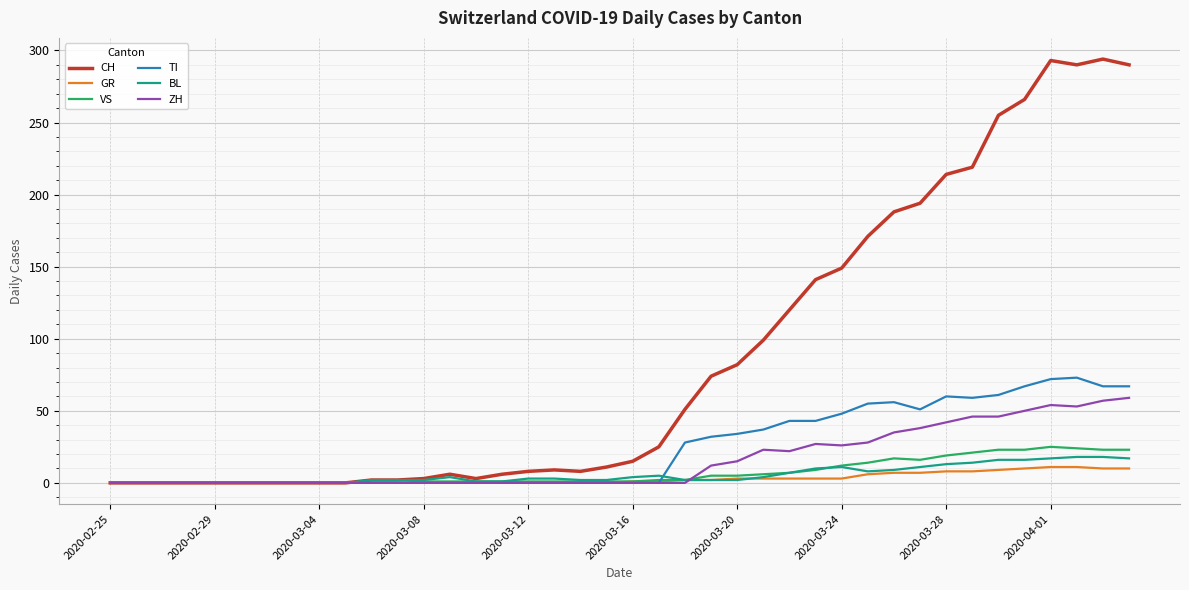

What is the highest value of the BL series?

18